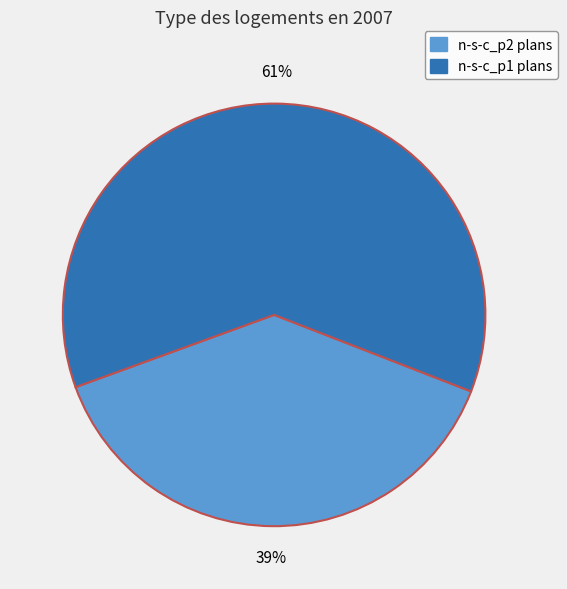

Does any single category account for the majority?

Yes